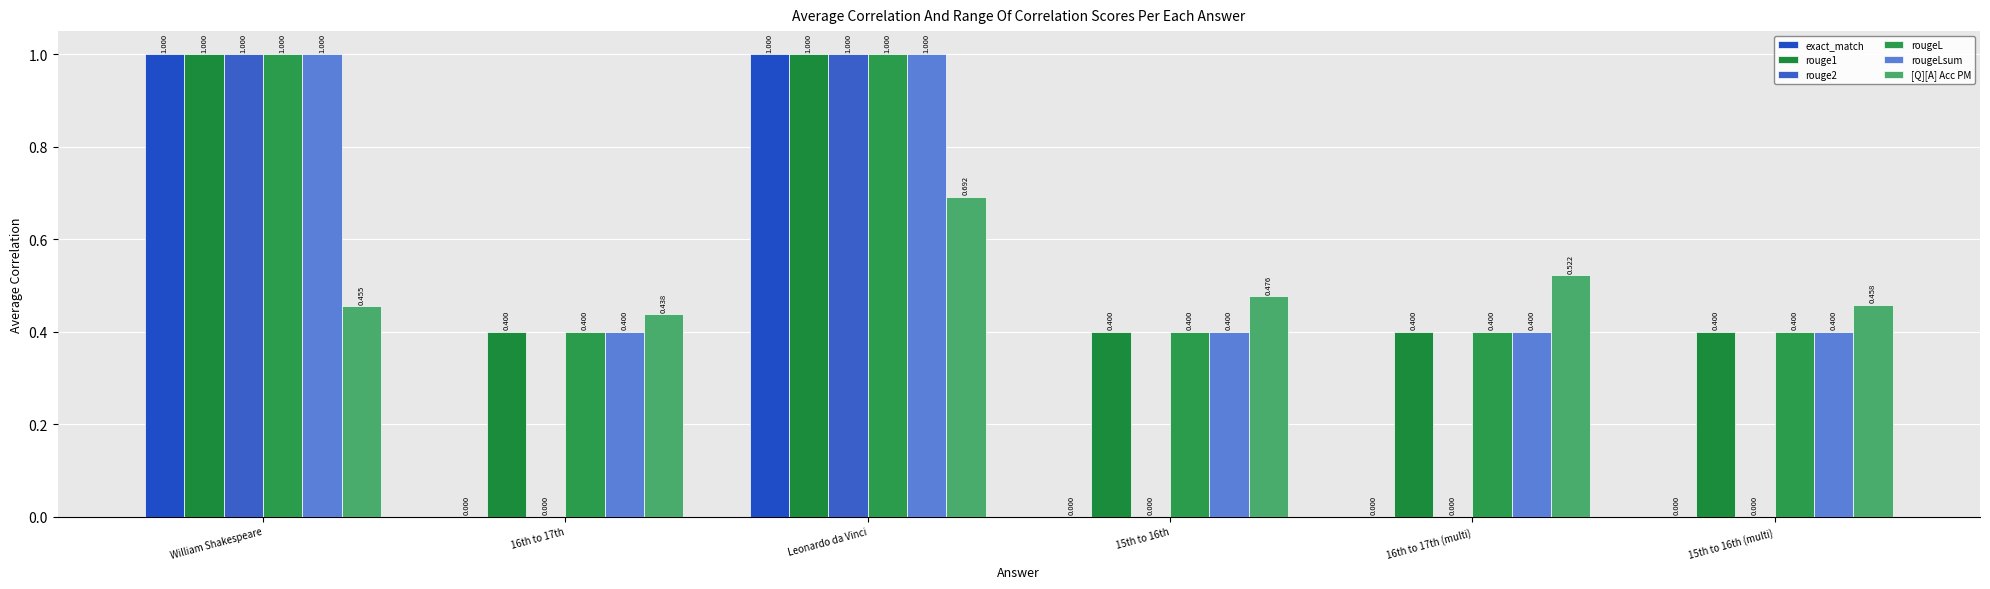

How many groups of bars are there?

6